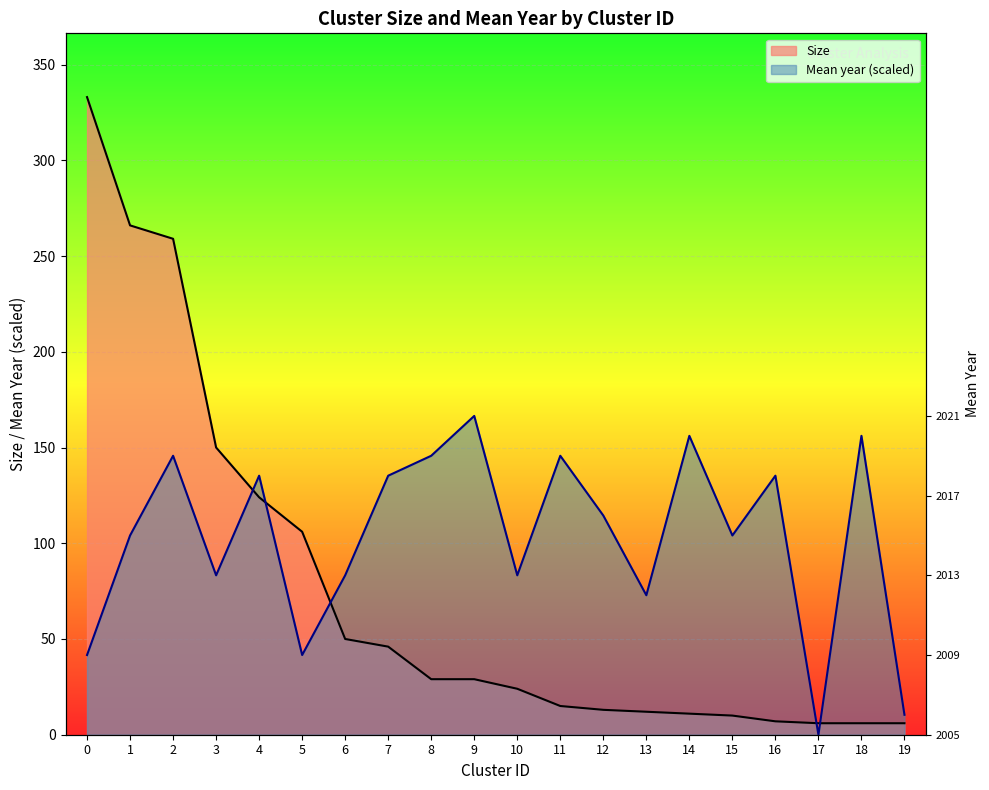

What is the value of the Mean year point at the 15th from the left?

156.1